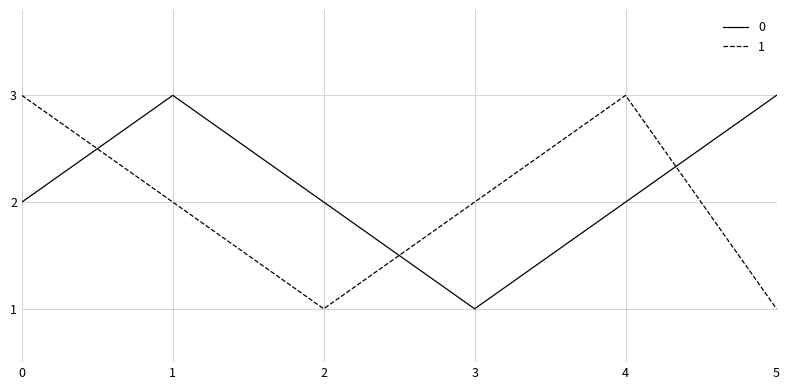

Rank the series by their average value, from lowest to highest.

1, 0